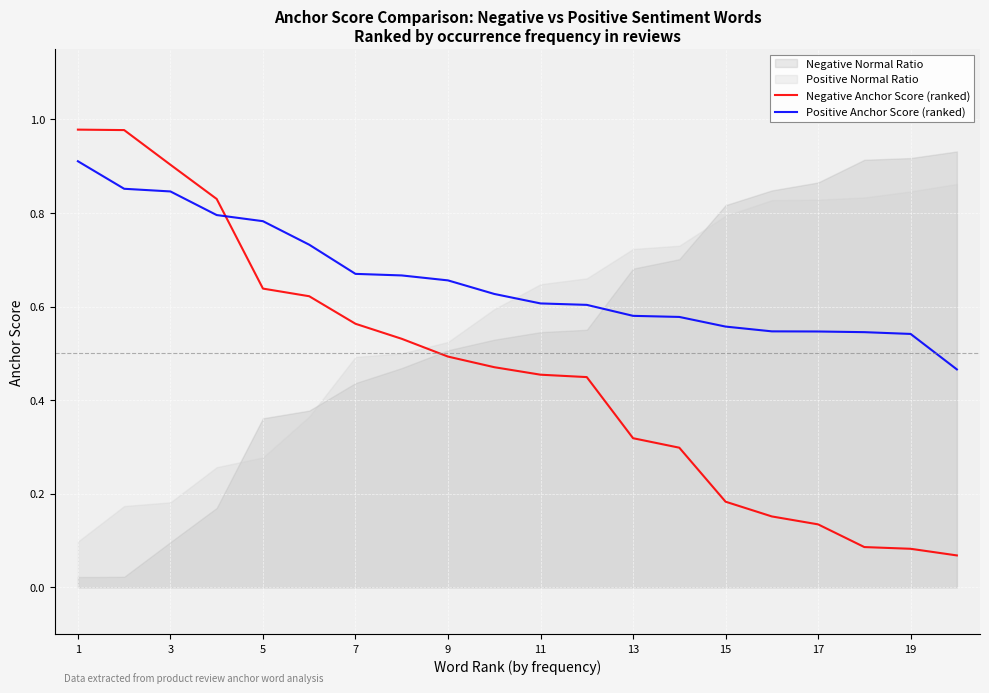

How many times do Negative Anchor Score (ranked) and Positive Anchor Score (ranked) cross each other?

1